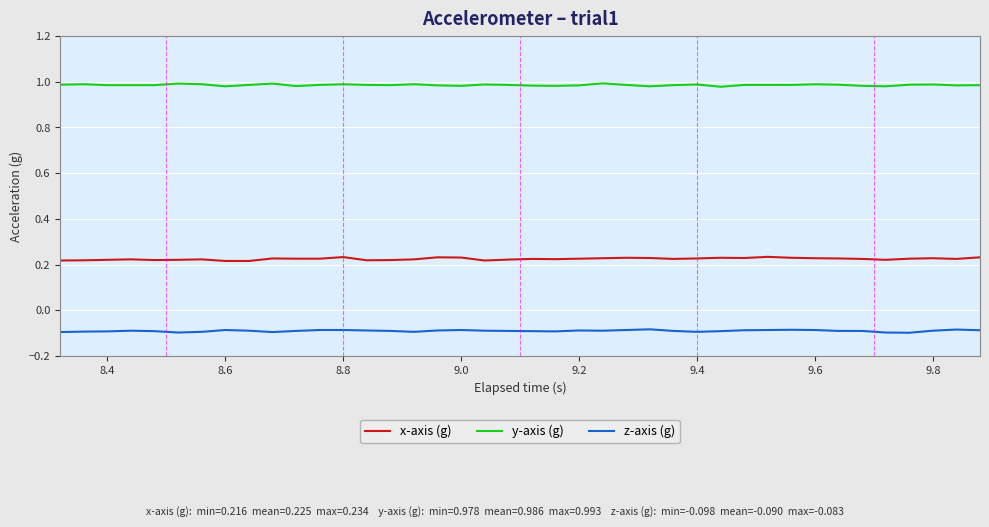

List the series in order of their overall mean, highest first.

y-axis (g), x-axis (g), z-axis (g)